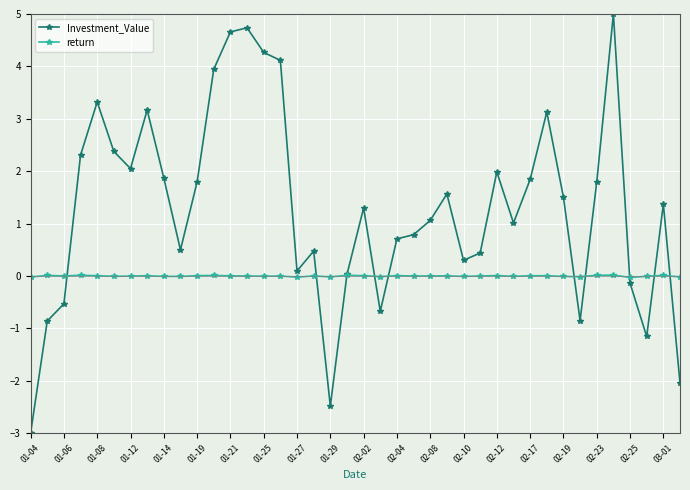

What is the maximum value shown in the chart?

5.0